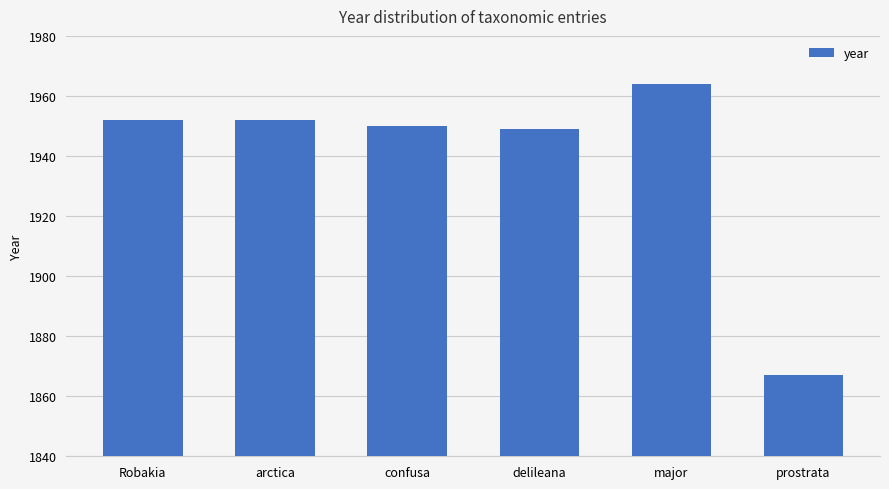

How many values are below 1952?

3